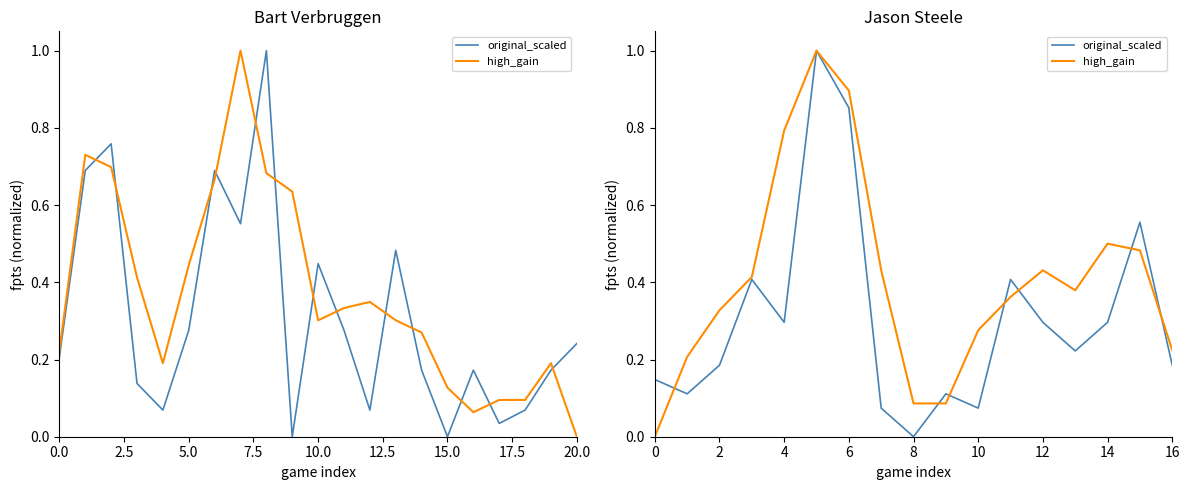

How many lines are shown in the chart?

2